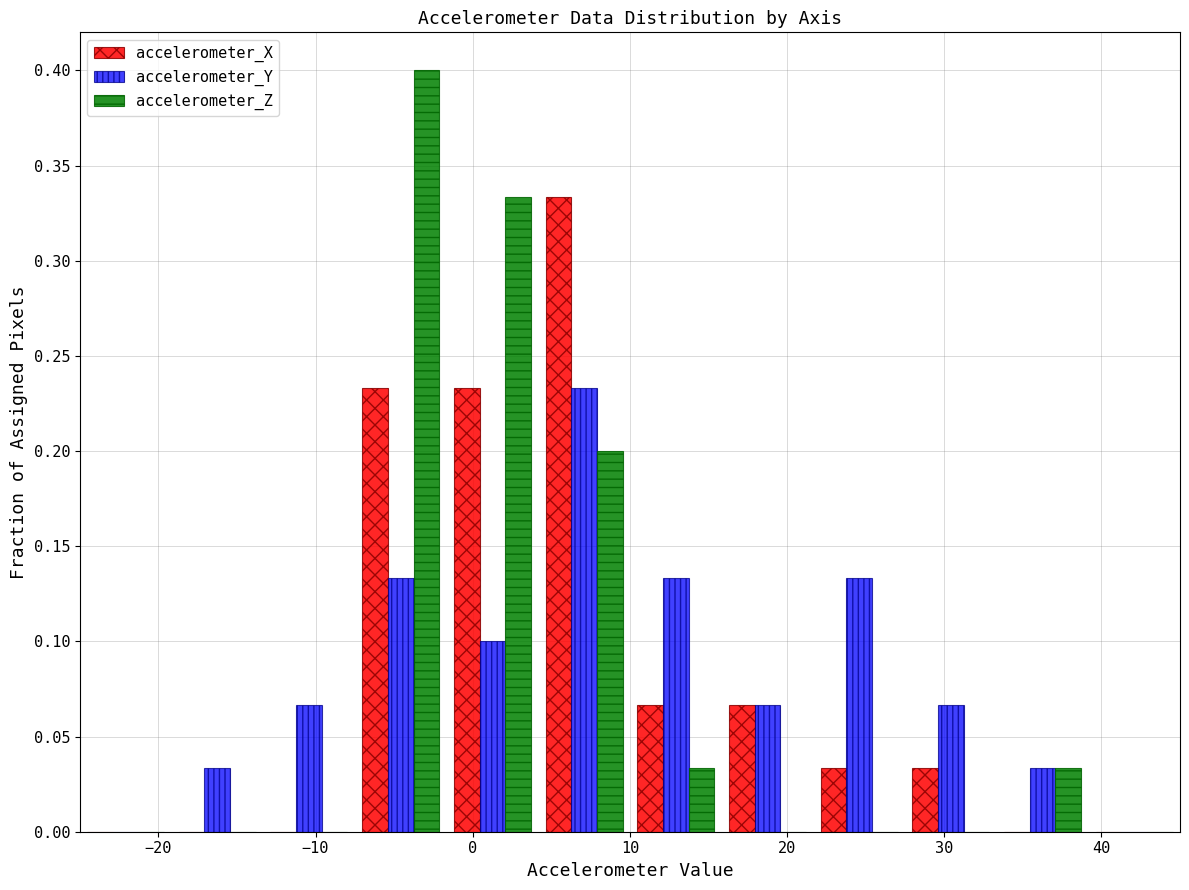

In the accelerometer_Y series, which range on the x-axis has the tallest bar?

4 to 10